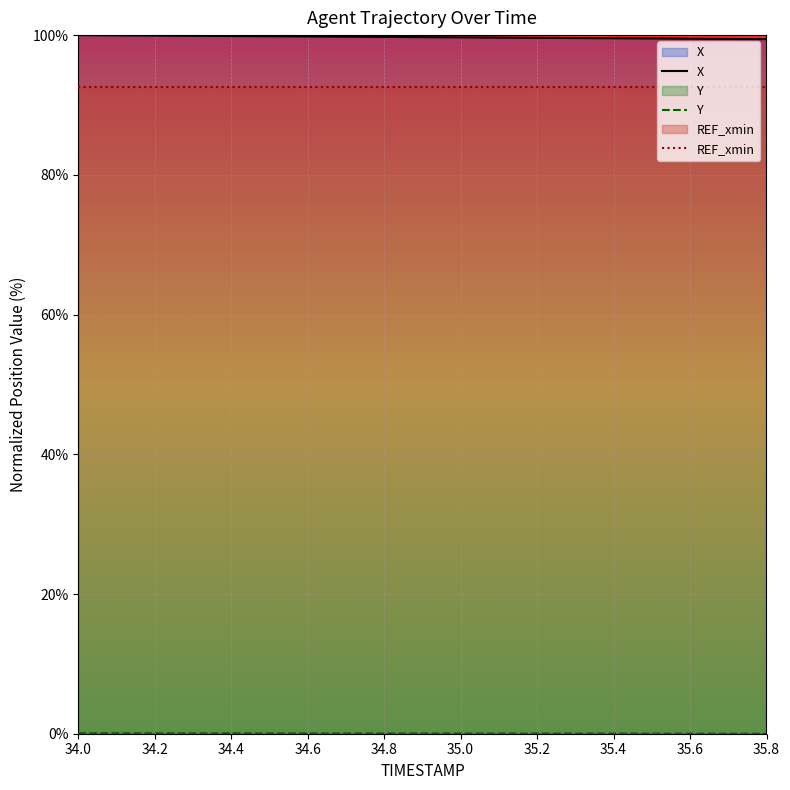

Rank the series by their maximum value, from highest to lowest.

X, REF_xmin, Y